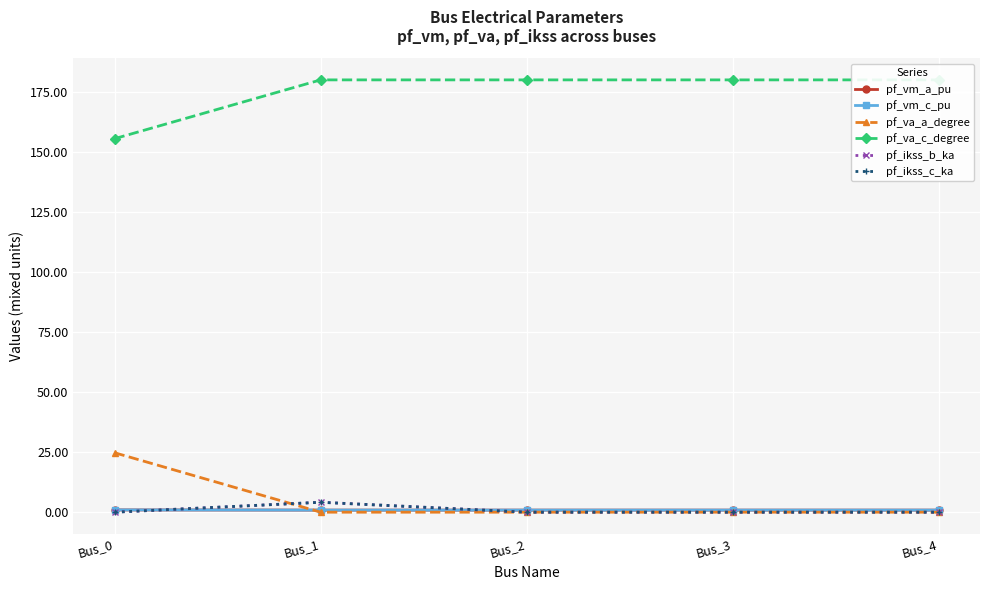

Is the value of pf_vm_c_pu at Bus_2 greater than the value of pf_ikss_b_ka at Bus_1?

No